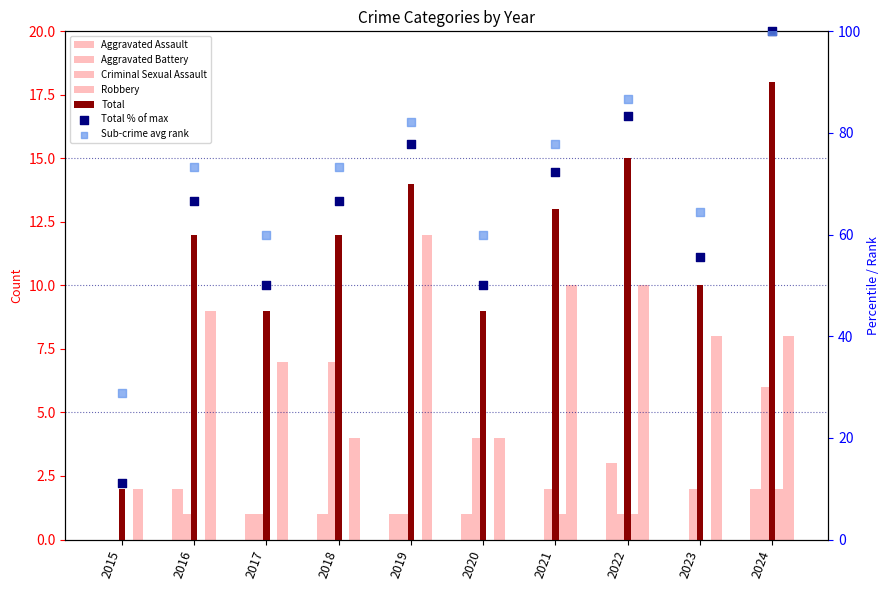

Is the value of Aggravated Assault at 2021 greater than the value of Robbery at 2015?

No